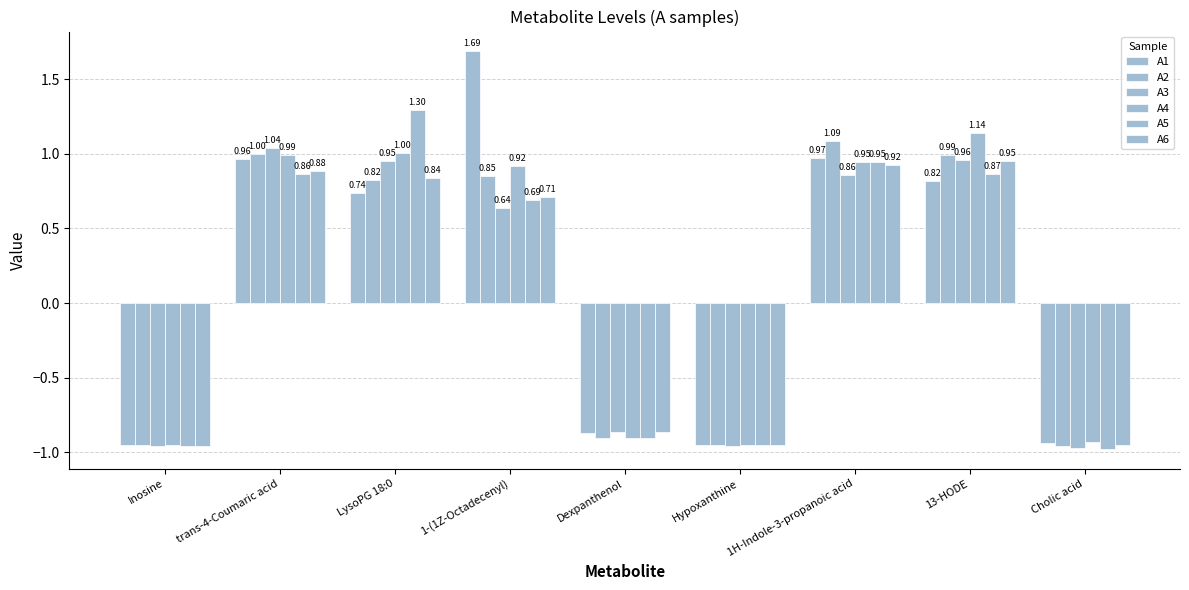

Between 1-(1Z-Octadecenyl) and Cholic acid, which series saw the biggest shift?

A1